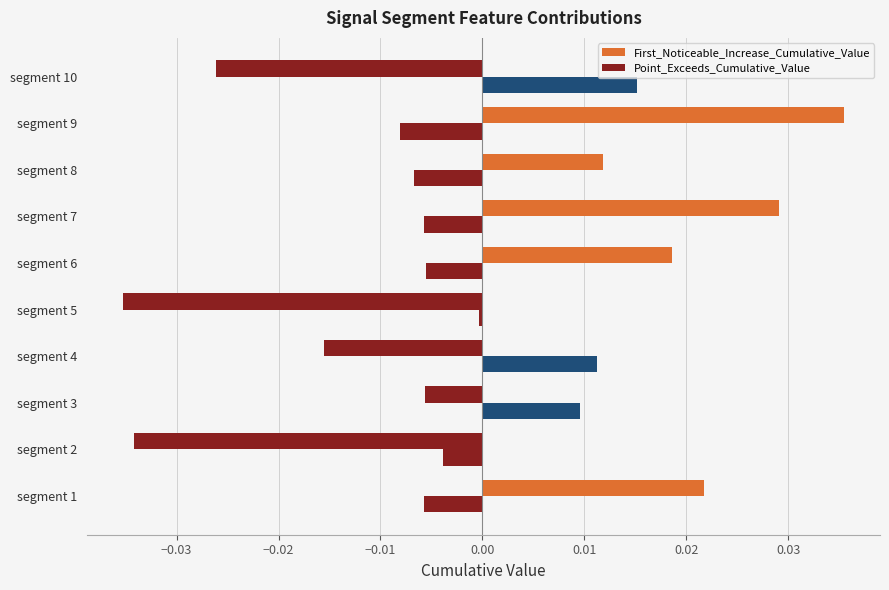

At how many categories does at least one series exceed 0?

8